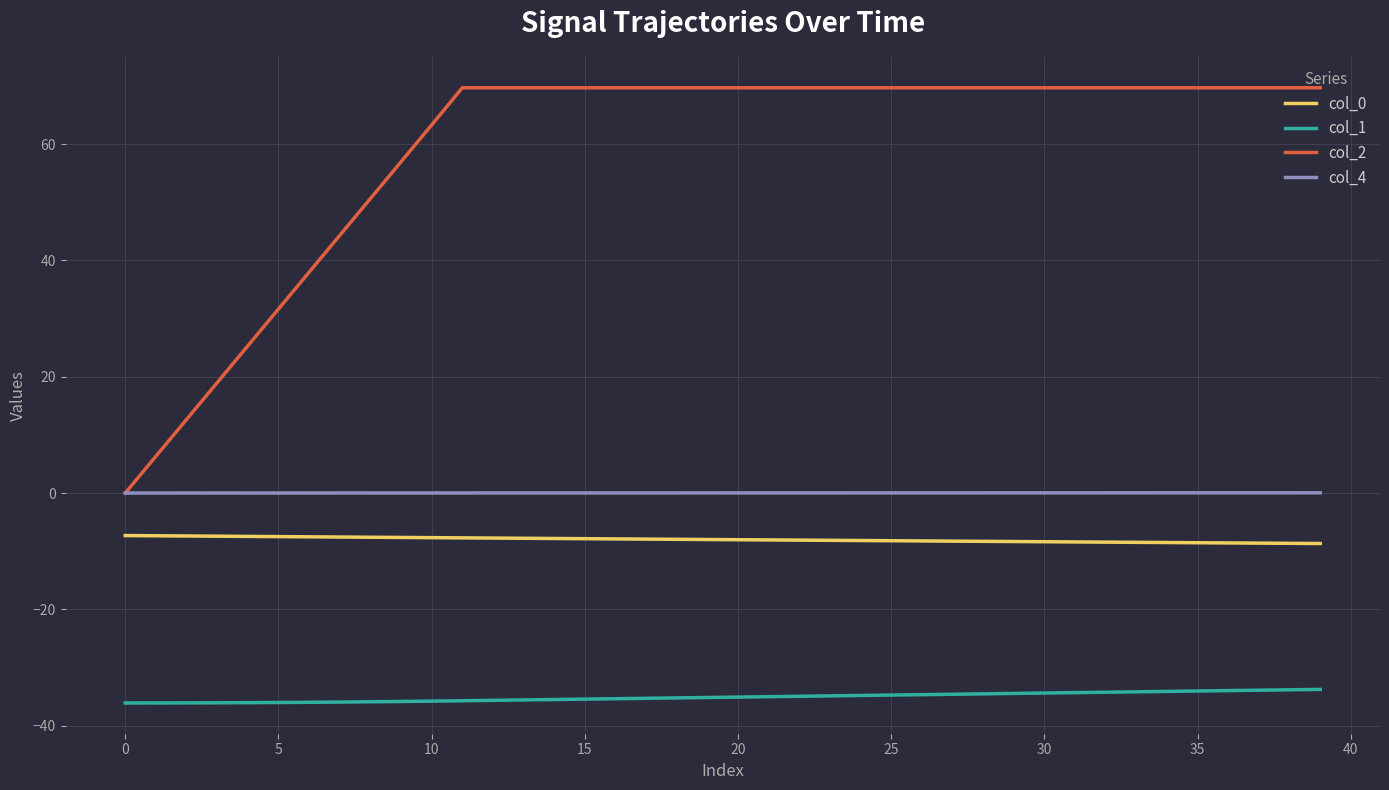

Does the chart have visible grid lines?

Yes